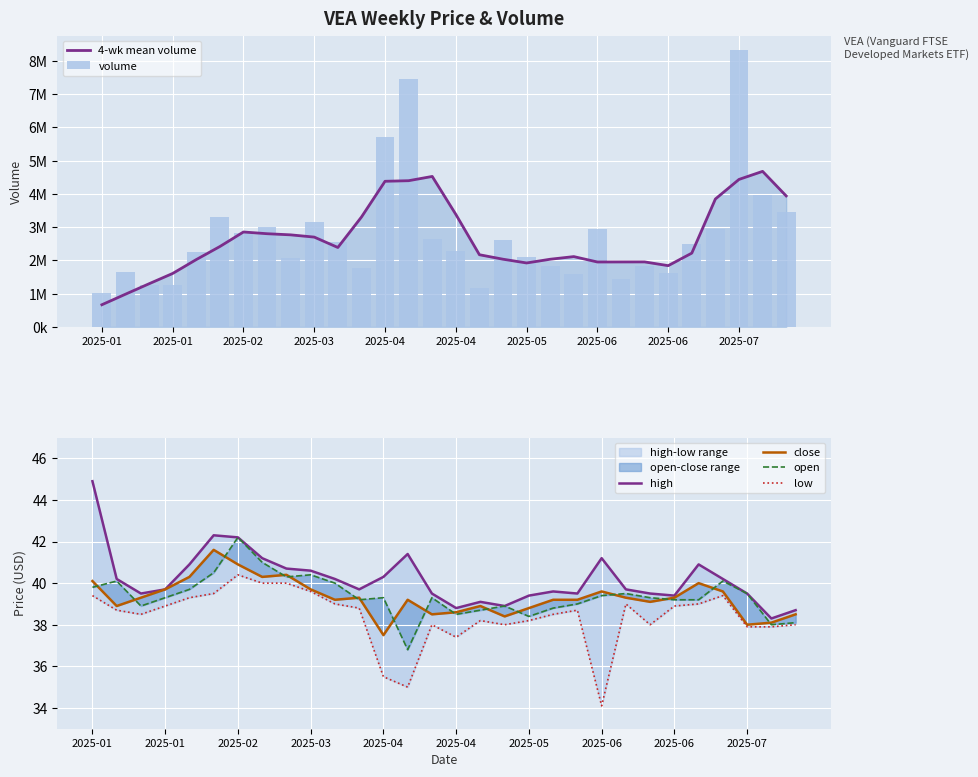

Rank the series at 28 from lowest to highest value.

low, open, close, high, volume, 4-wk mean volume